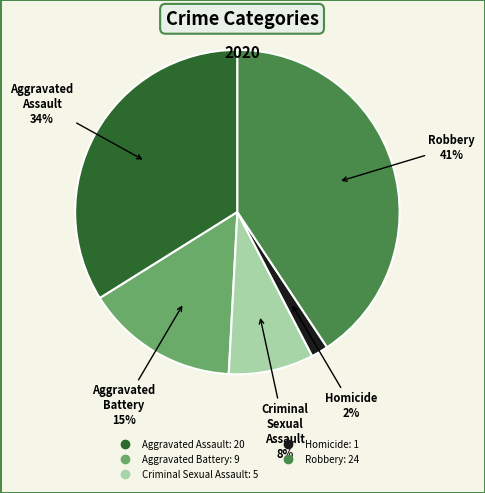

To the nearest percent, what is the average slice percentage?

20%